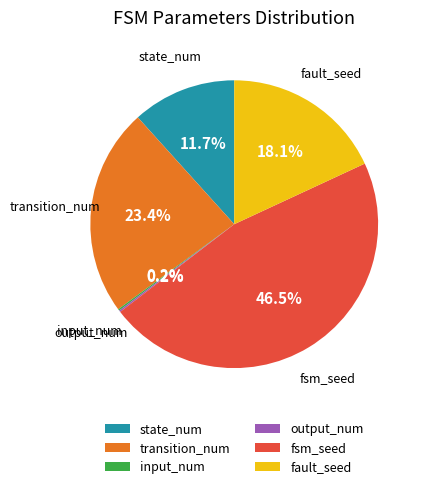

Which has a higher value, fault_seed or state_num?

fault_seed